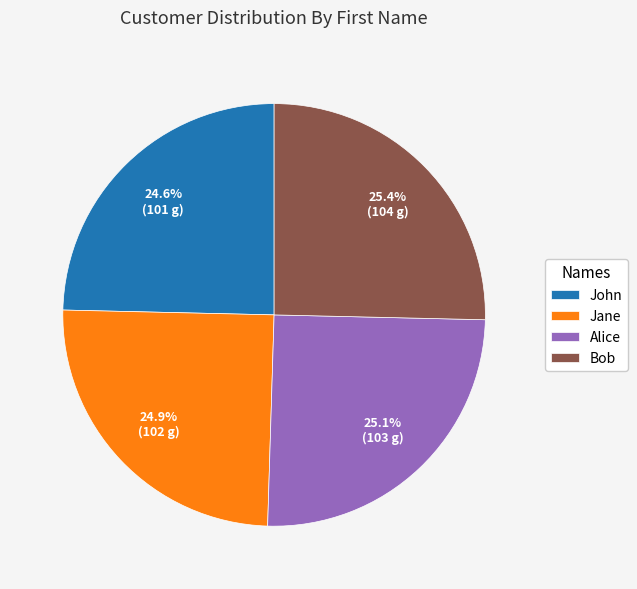

Does Bob account for over 50% of the chart?

No